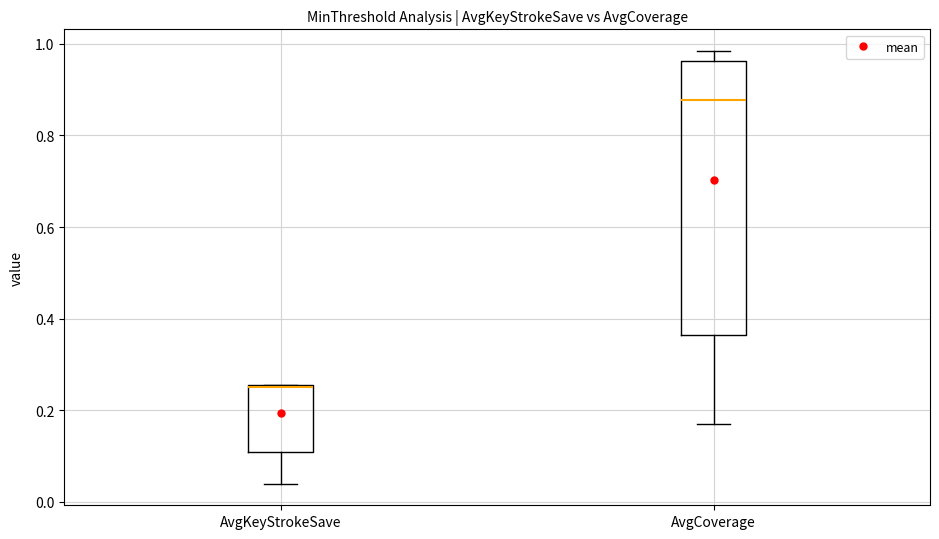

Reading left to right, transcribe this box plot: for each box, give where its median line is, the range the box spans, and where its two whiskers end, as read against the y-axis. The values are not printed on the chart, so give them approximately, as read against the axis.

AvgKeyStrokeSave: median 0.26, box 0.10 to 0.26, whiskers 0.04 to 0.26
AvgCoverage: median 0.88, box 0.36 to 0.96, whiskers 0.18 to 0.98